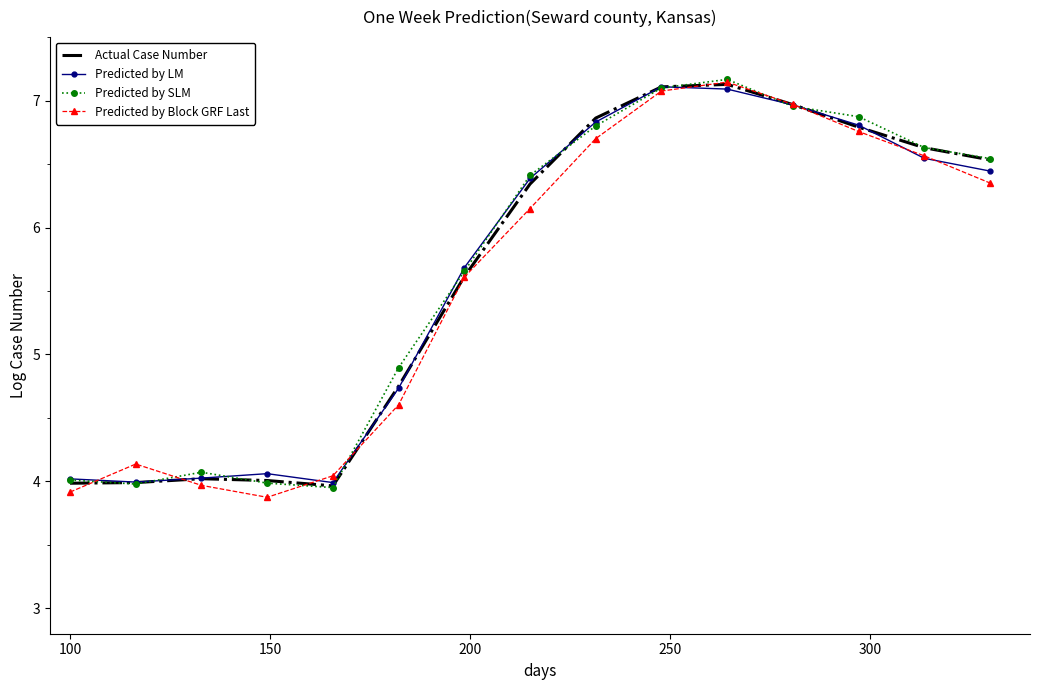

True or false: Predicted by SLM has more than 2 points higher than both neighbors.

False